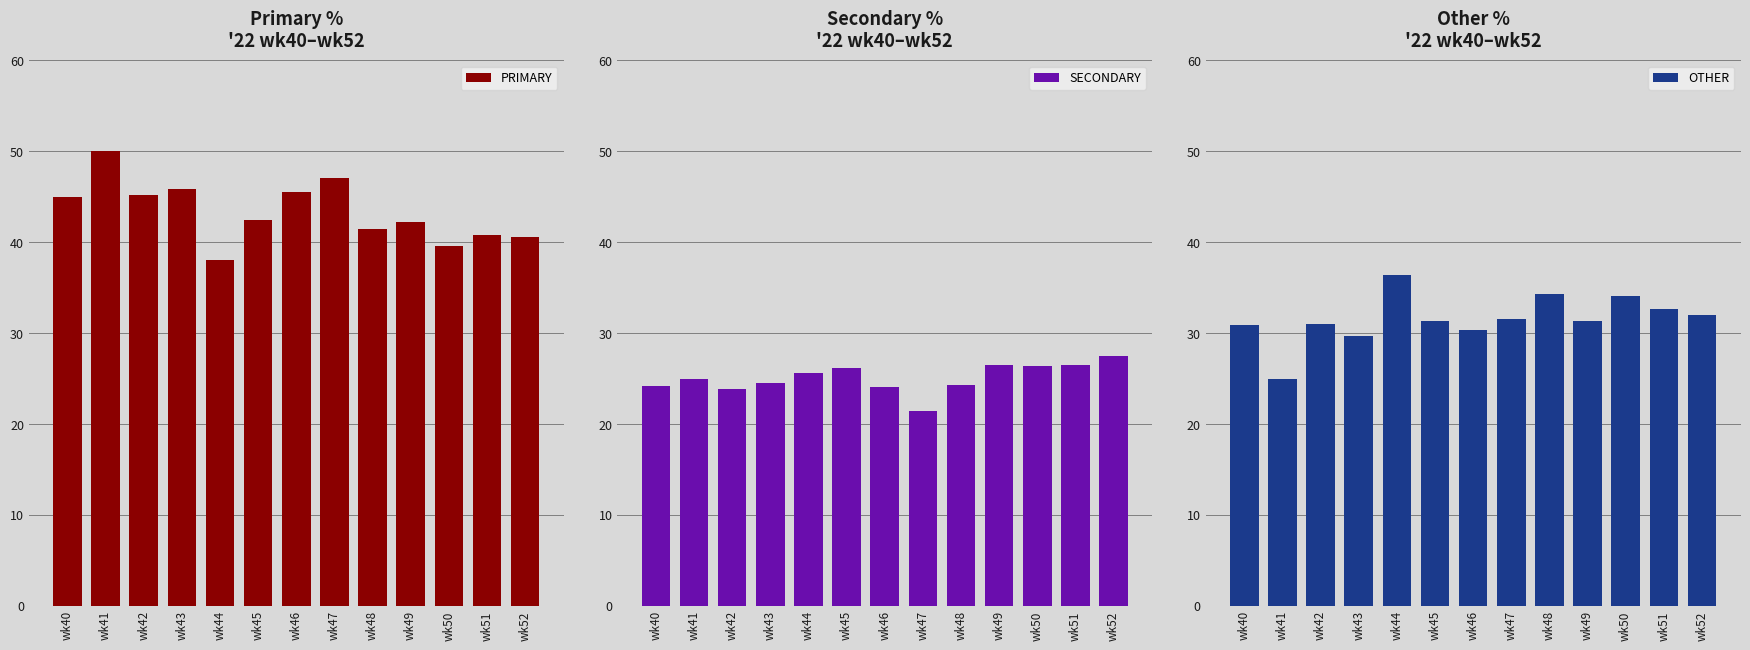

What are all the series names shown in the legend?

PRIMARY, SECONDARY, OTHER